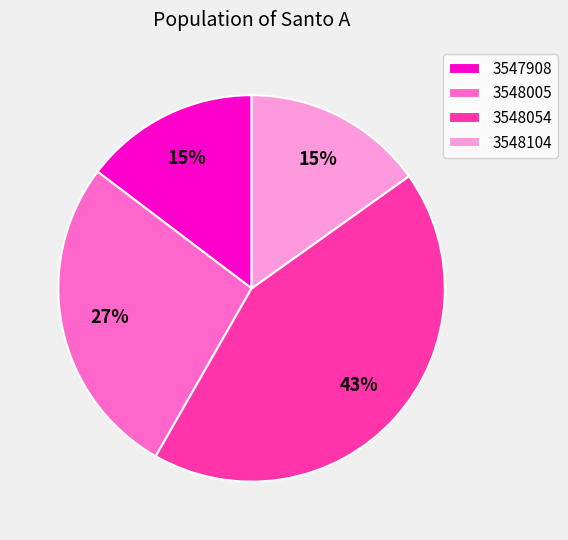

Count the number of slices in the pie.

4